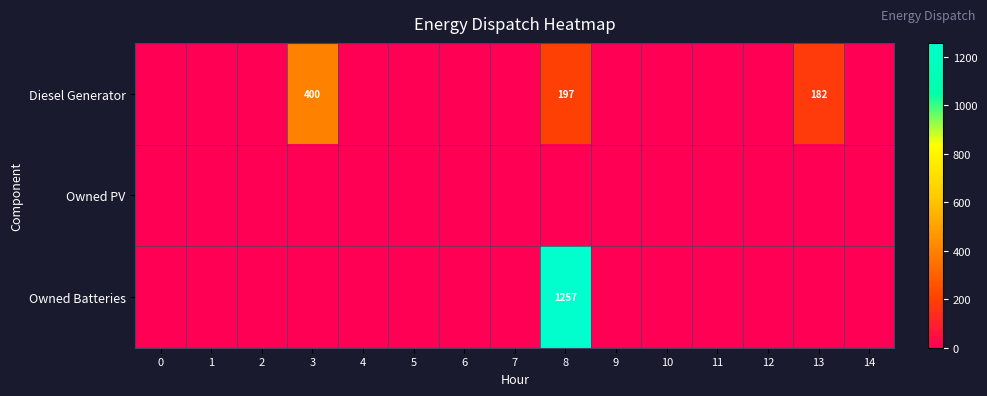

Rank the series by their maximum value, from lowest to highest.

Owned PV, Diesel Generator, Owned Batteries